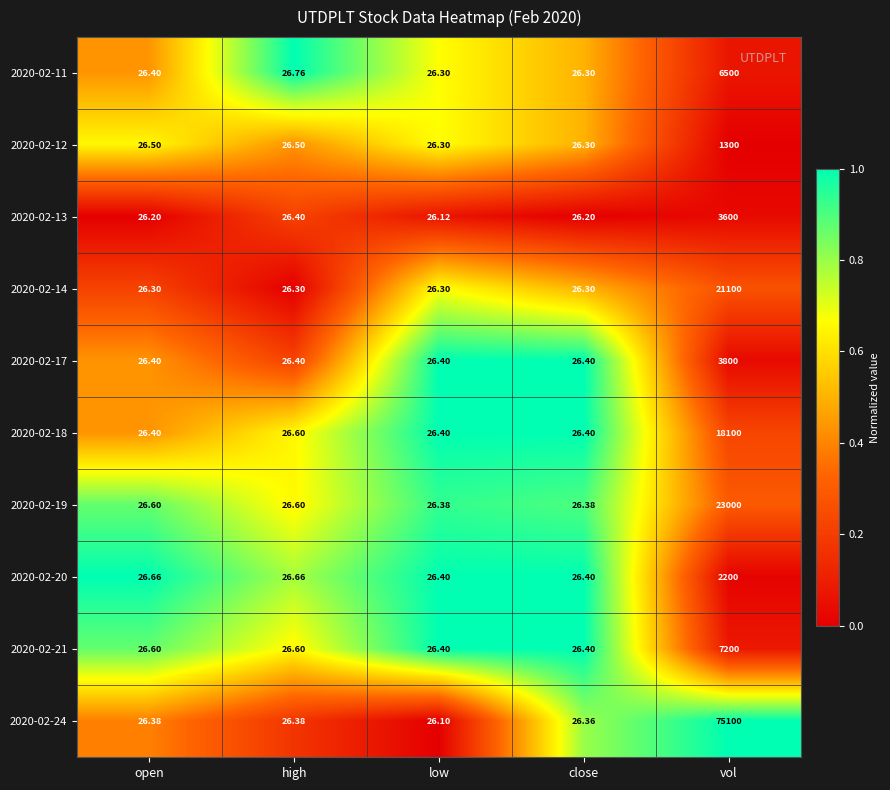

Count the number of categories in the chart.

5